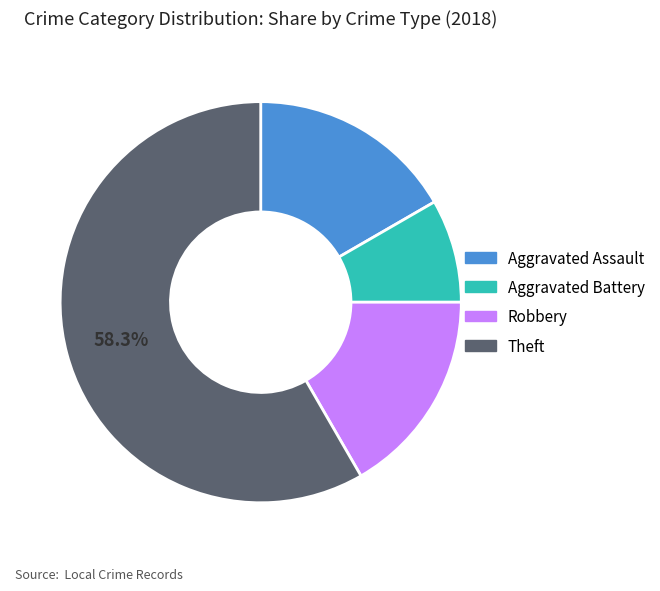

Combined, do Aggravated Assault and Theft account for over 50%?

Yes